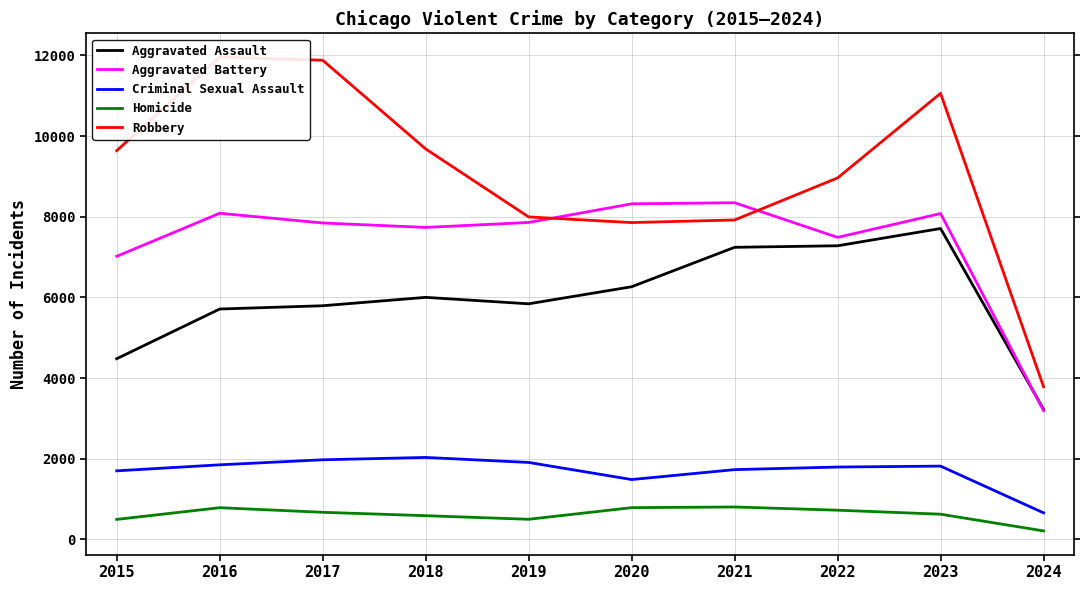

What is the value of the Criminal Sexual Assault point at the 1st from the left?

1700